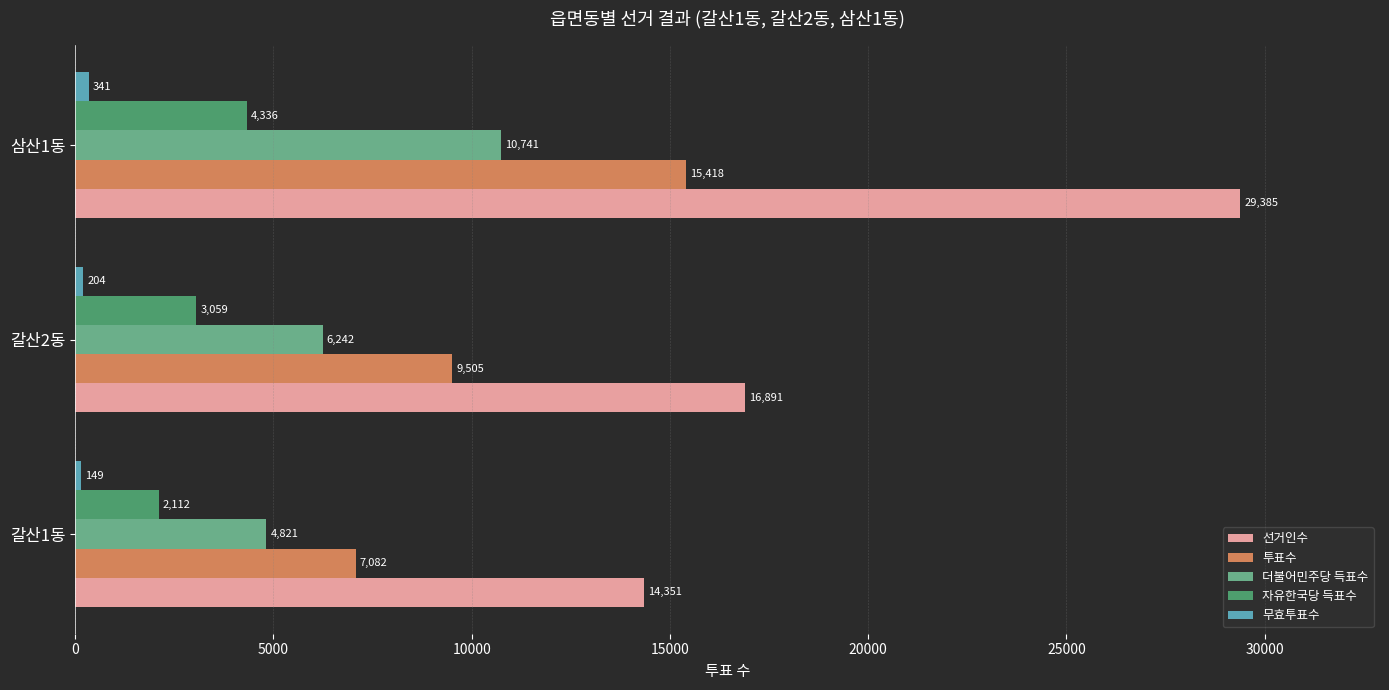

The 더불어민주당 득표수 series shows 10921 at 갈산2동. True or false?

False